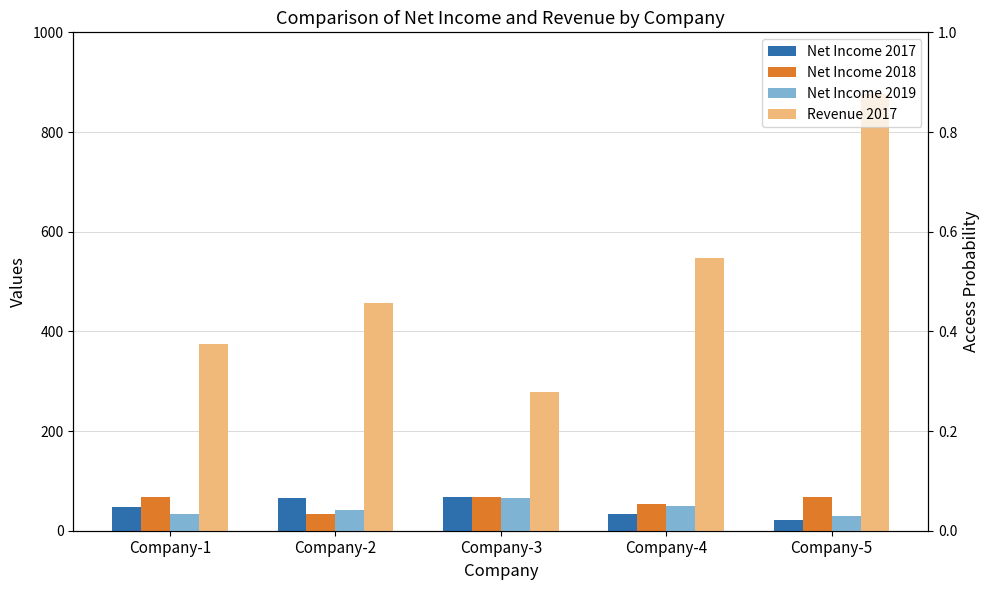

How many values in the Net Income 2018 series exceed 67?

1